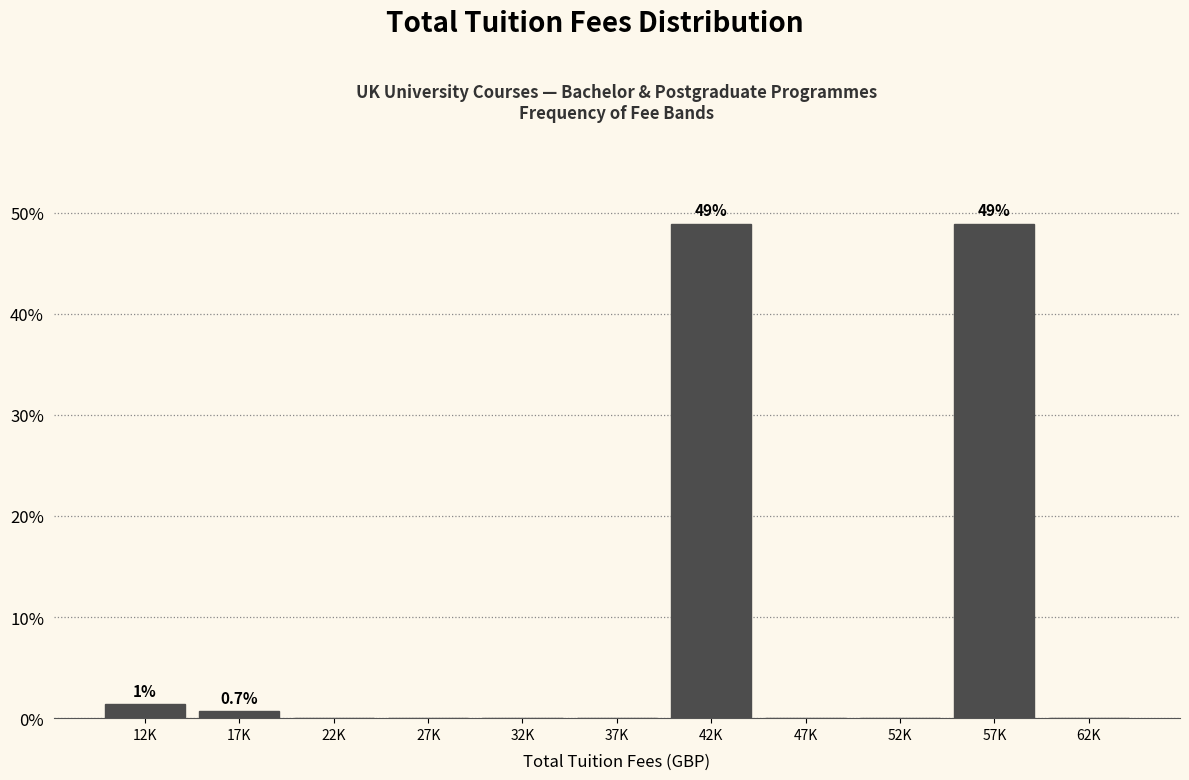

Reading left to right, transcribe all the data shown in this chart.

12K=1.4	17K=0.7	22K=0.0	27K=0.0	32K=0.0	37K=0.0	42K=48.9	47K=0.0	52K=0.0	57K=48.9	62K=0.0